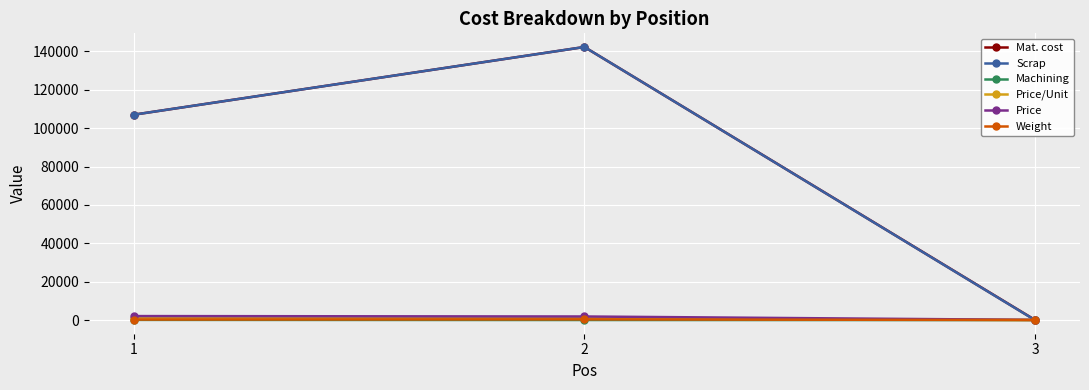

What is the maximum value for Mat. cost?

142296